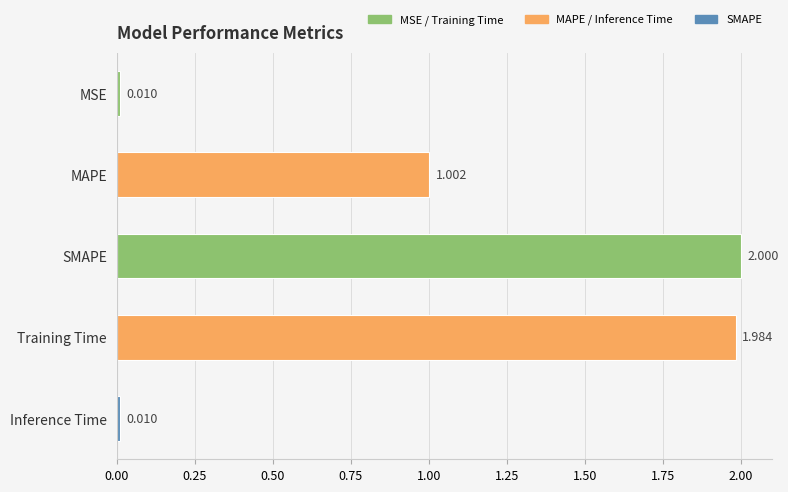

What is the label of the 1st bar from the top?

MSE